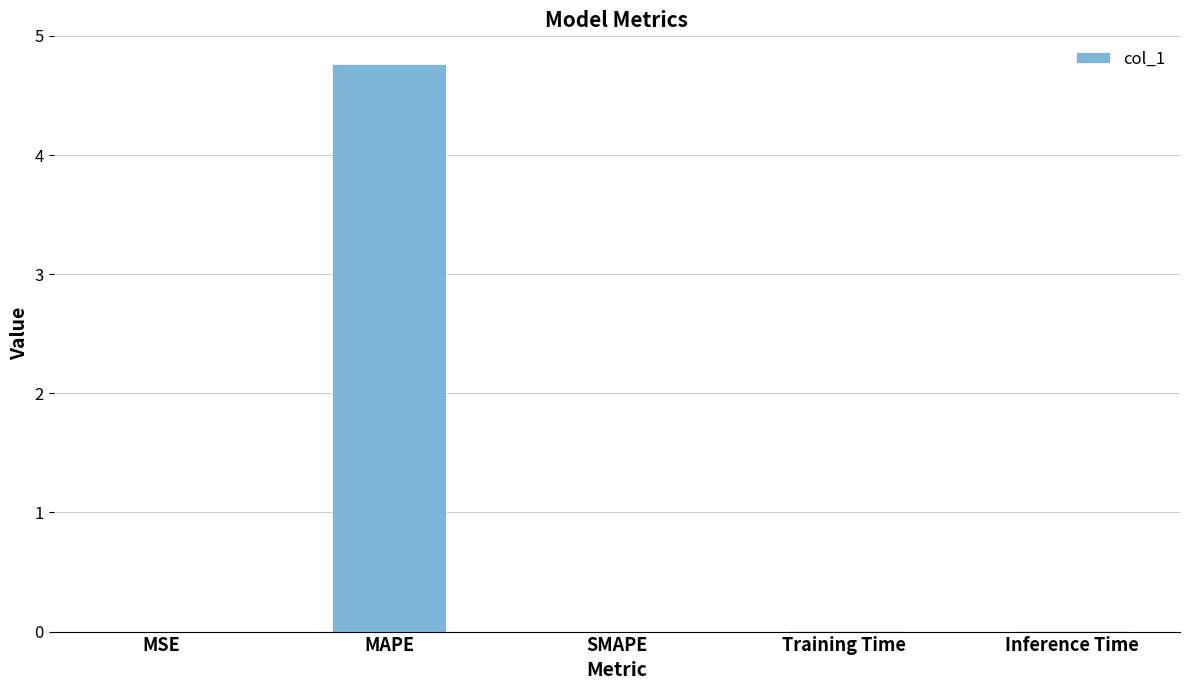

Which has a higher value, MAPE or SMAPE?

MAPE